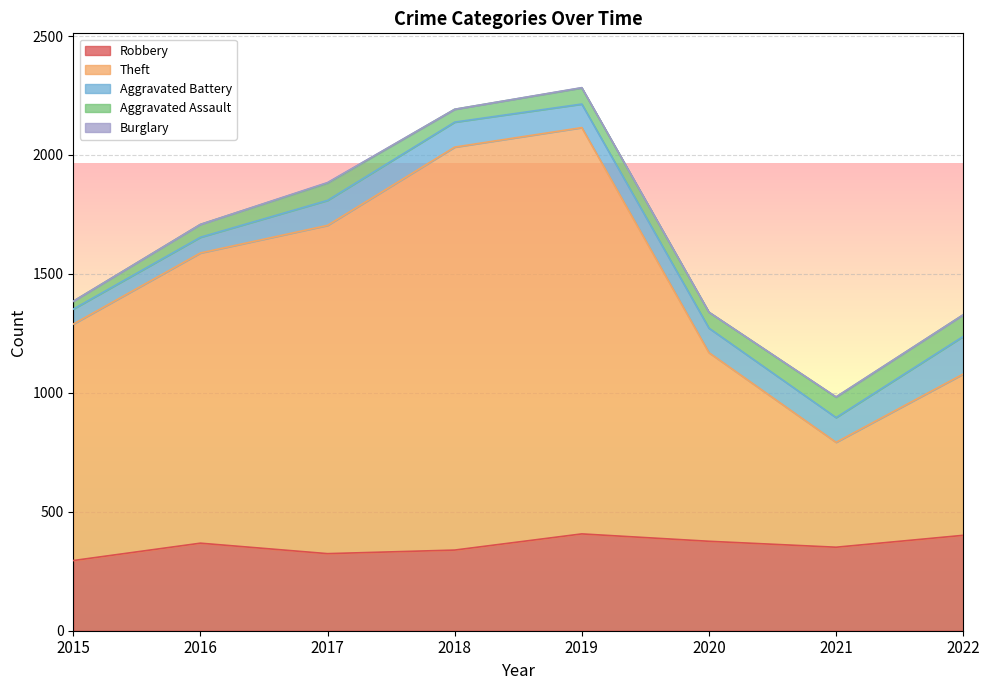

Where is the first local minimum for Theft?

2021